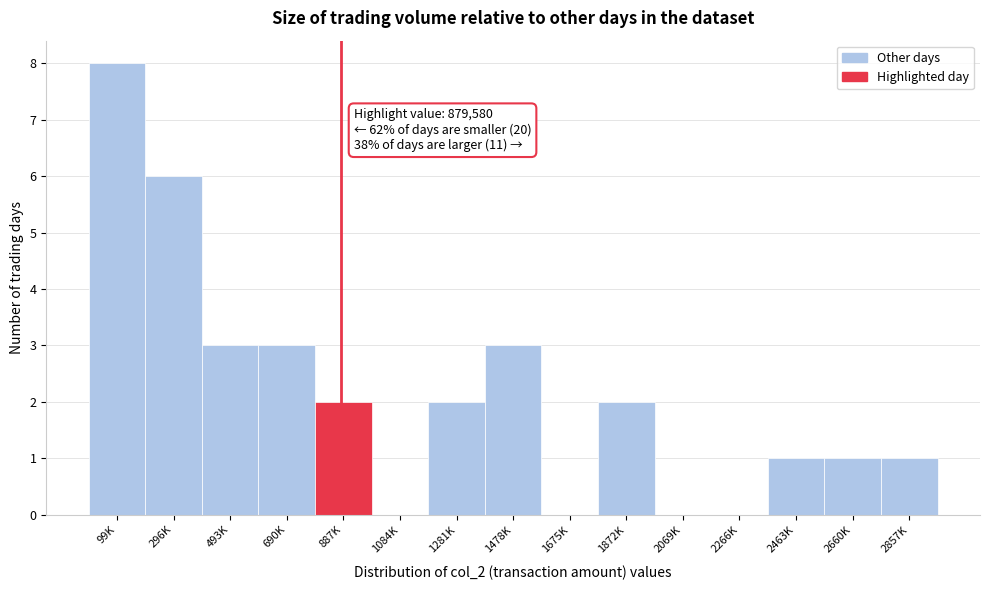

Reading left to right, list all the values displayed in this chart.

99K=8	296K=6	493K=3	690K=3	887K=2	1084K=0	1281K=2	1478K=3	1675K=0	1872K=2	2069K=0	2266K=0	2463K=1	2660K=1	2857K=1